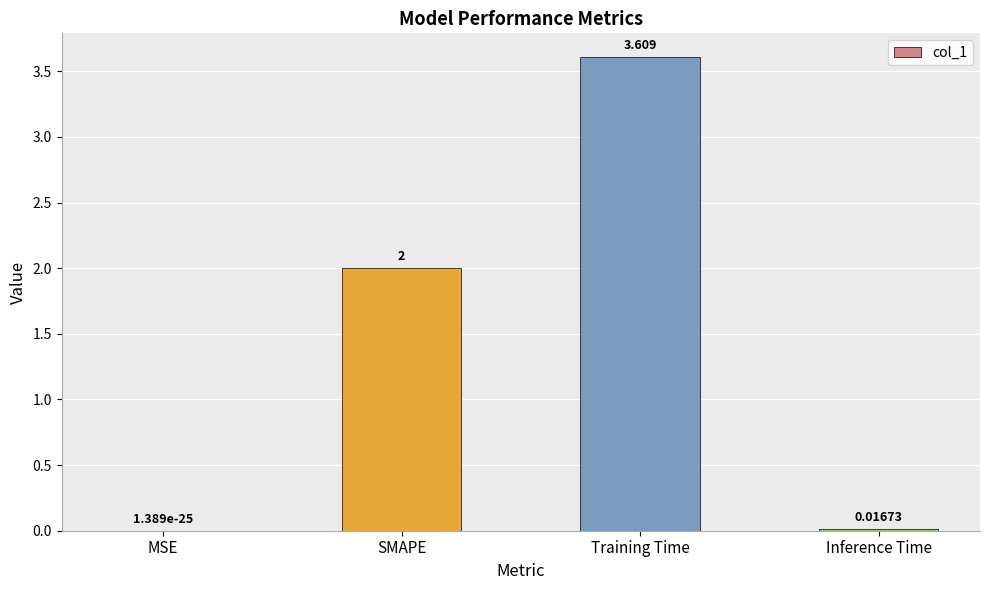

At which category does the chart reach its peak across all series?

Training Time